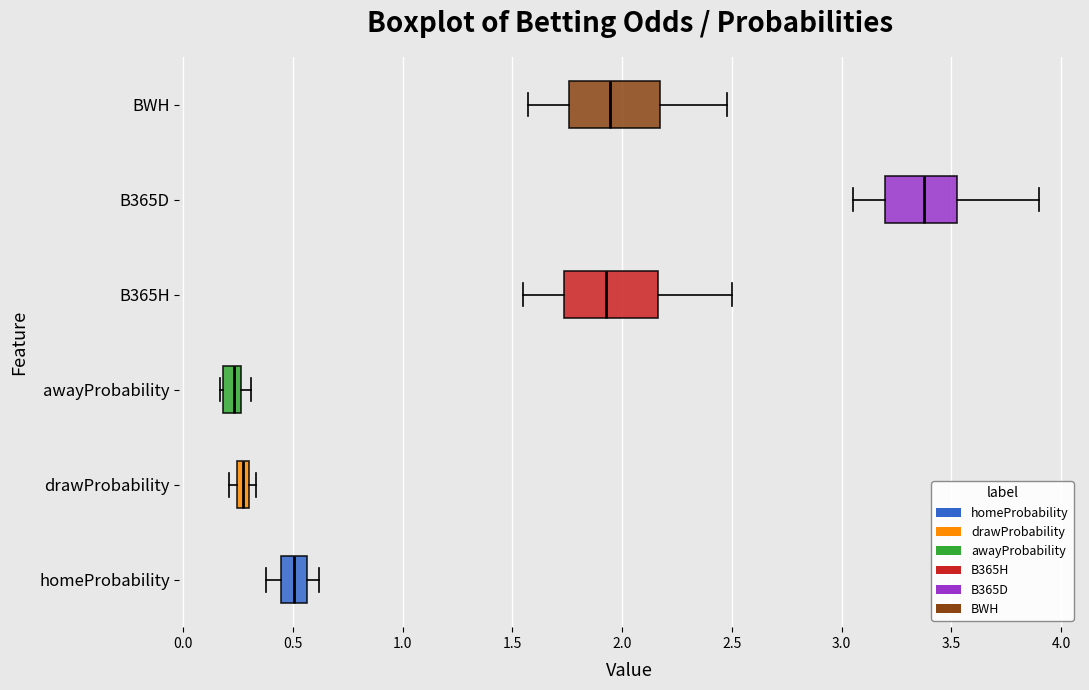

Which box's median line is the furthest to the right?

B365D